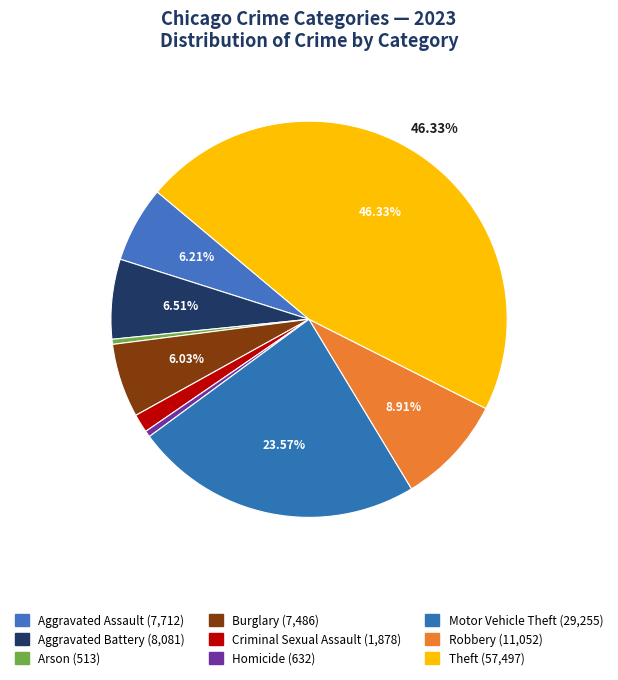

To the nearest percent, what is the difference between the largest and smallest slice percentages?

46%